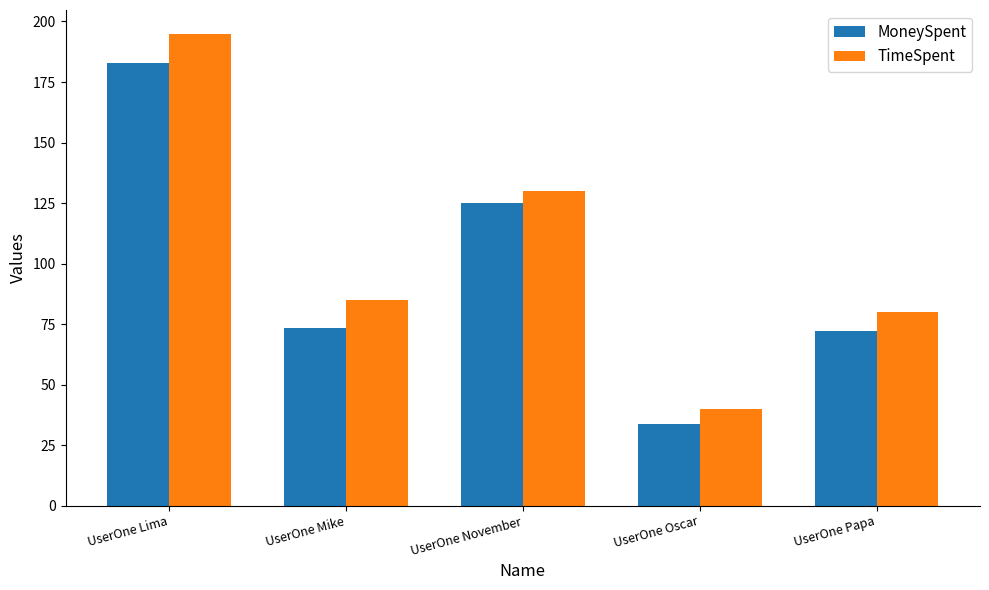

How many series are shown in this chart?

2